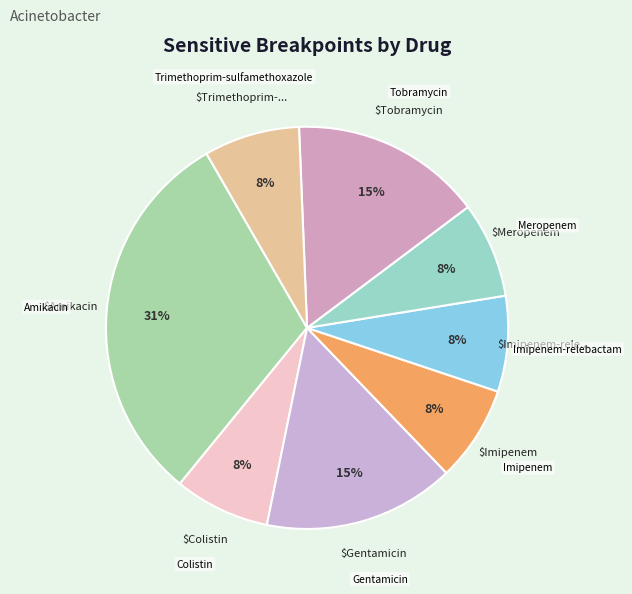

Which category has the biggest portion of the pie?

Amikacin